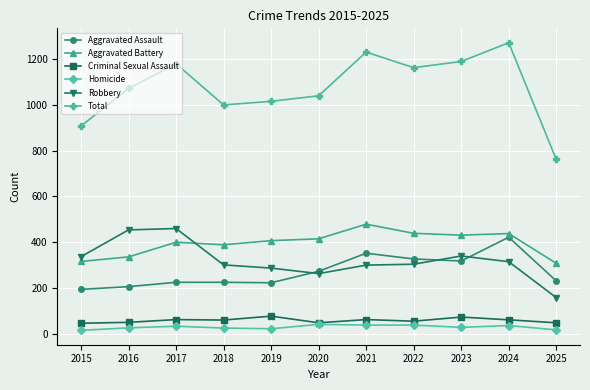

True or false: Total has more than 2 interior local peaks.

True